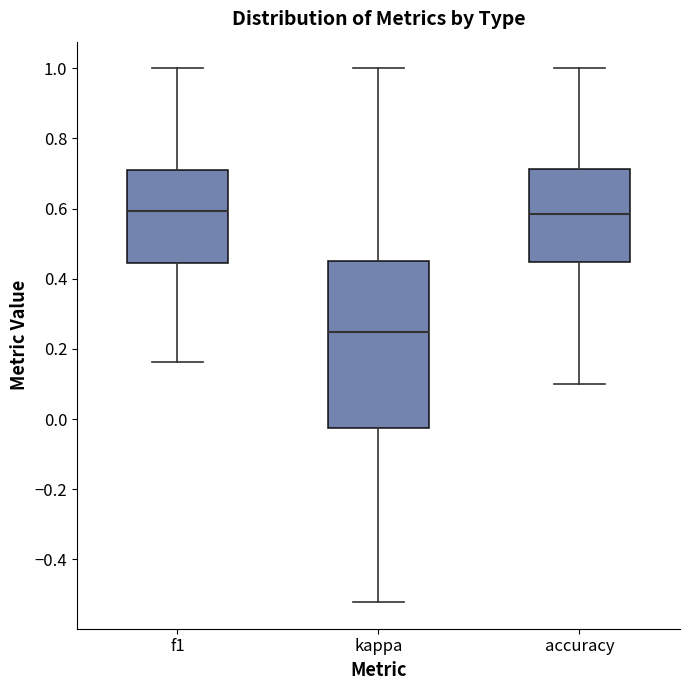

Where is the upper edge of the box for f1 on the y-axis? The values are not printed on the chart, so give them approximately, as read against the axis.

0.72